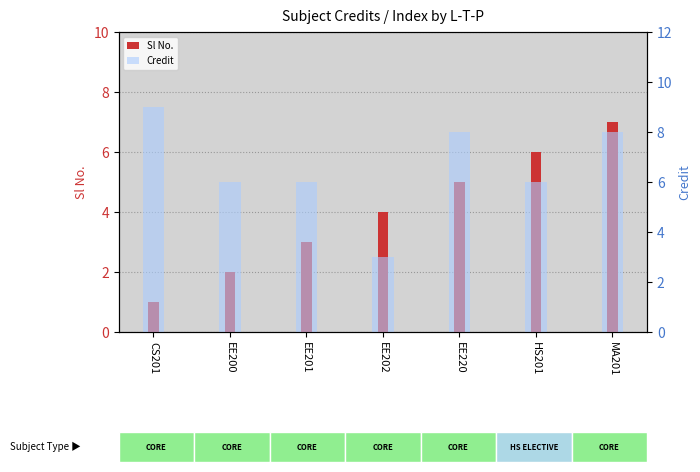

Reading left to right, what are all the values shown in this chart?

Sl No.: CS201=1	EE200=2	EE201=3	EE202=4	EE220=5	HS201=6	MA201=7
Credit: CS201=9	EE200=6	EE201=6	EE202=3	EE220=8	HS201=6	MA201=8